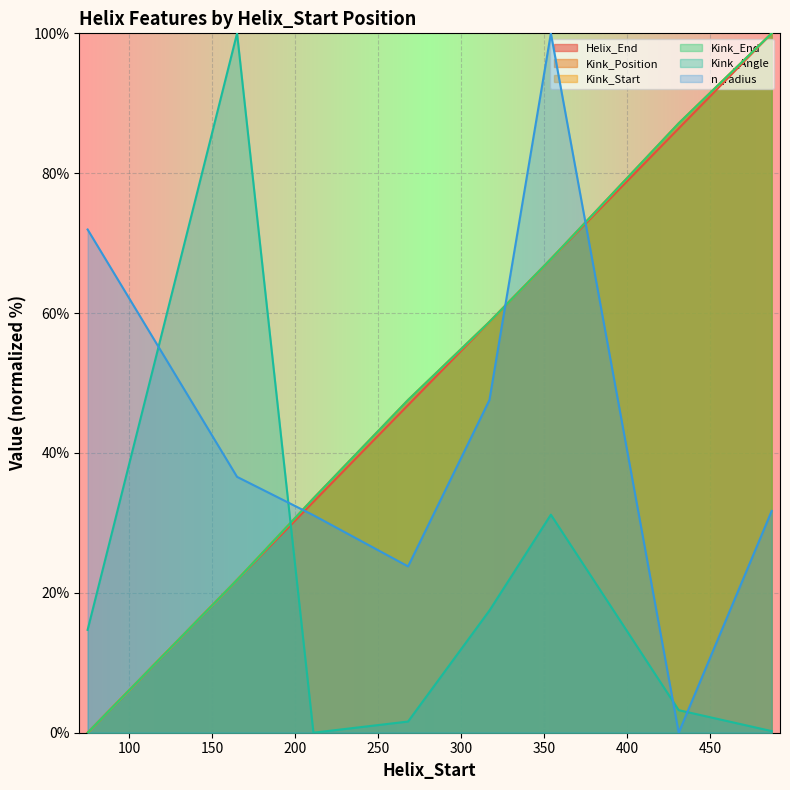

Reading right to left, what are all the values shown in this chart?

Helix_End: 487=100.0	431=86.4	354=67.7	317=58.7	268=46.8	211=33.0	165=21.8	75=0.0
Kink_Position: 487=100.0	431=87.1	354=67.7	317=58.7	268=47.6	211=33.5	165=21.8	75=0.0
Kink_Start: 487=100.0	431=87.1	354=67.7	317=58.7	268=47.6	211=33.5	165=21.8	75=0.0
Kink_End: 487=100.0	431=87.1	354=67.7	317=58.7	268=47.6	211=33.5	165=21.8	75=0.0
Kink_Angle: 487=0.2	431=3.2	354=31.2	317=17.5	268=1.6	211=0.0	165=100.0	75=14.7
n_radius: 487=31.7	431=0.0	354=100.0	317=47.6	268=23.8	211=31.1	165=36.6	75=72.0